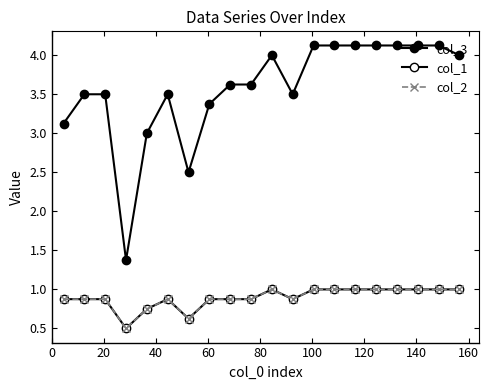

Reading left to right, what are all the values shown in this chart?

col_3: 3.1	3.5	3.5	1.4	3.0	3.5	2.5	3.4	3.6	3.6	4.0	3.5	4.1	4.1	4.1	4.1	4.1	4.1	4.1	4.0
col_1: 0.9	0.9	0.9	0.5	0.8	0.9	0.6	0.9	0.9	0.9	1.0	0.9	1.0	1.0	1.0	1.0	1.0	1.0	1.0	1.0
col_2: 0.9	0.9	0.9	0.5	0.8	0.9	0.6	0.9	0.9	0.9	1.0	0.9	1.0	1.0	1.0	1.0	1.0	1.0	1.0	1.0